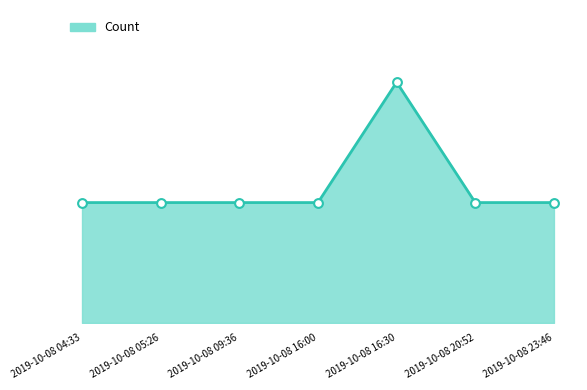

What is the change in value from 2019-10-08 09:36 to 2019-10-08 16:30?

+1